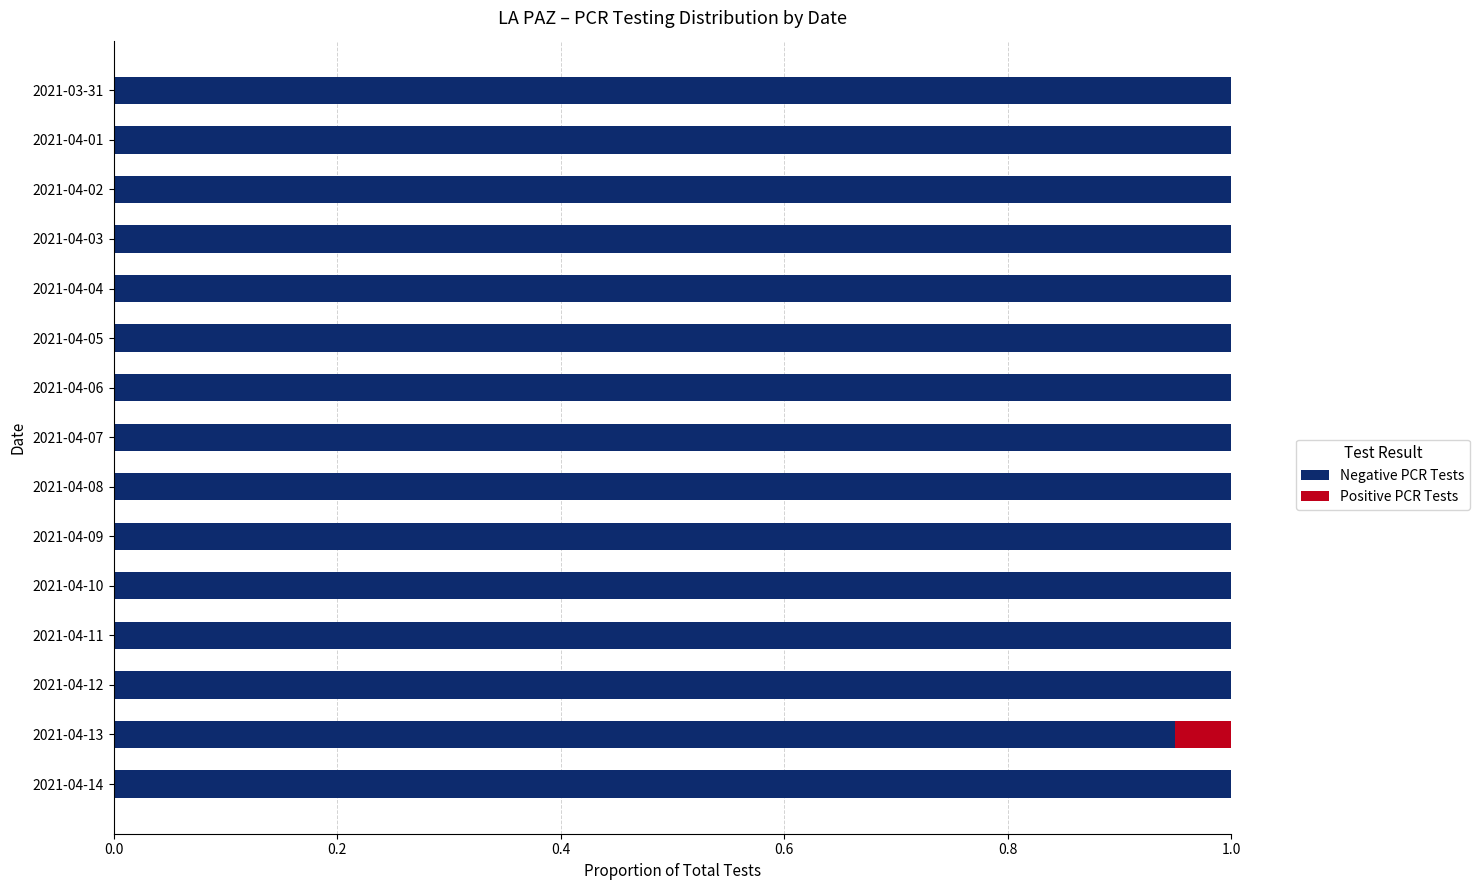

What are all the series names shown in the legend?

Negative PCR Tests, Positive PCR Tests